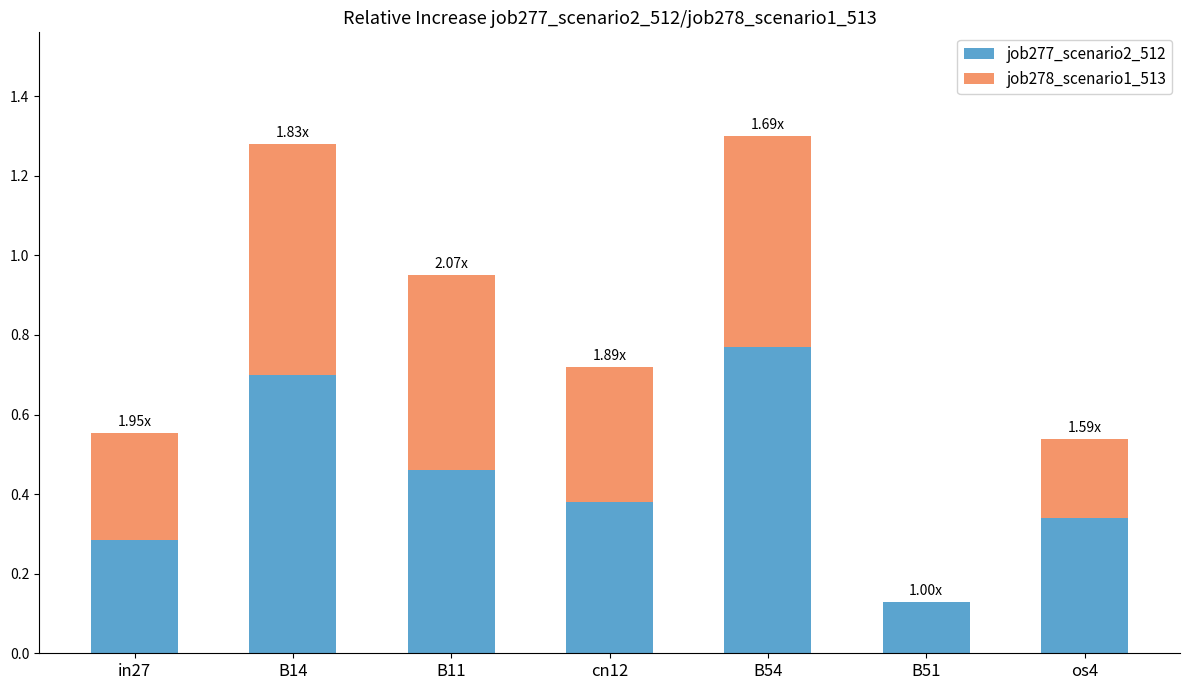

What is the total value across all series at B54?

1.3